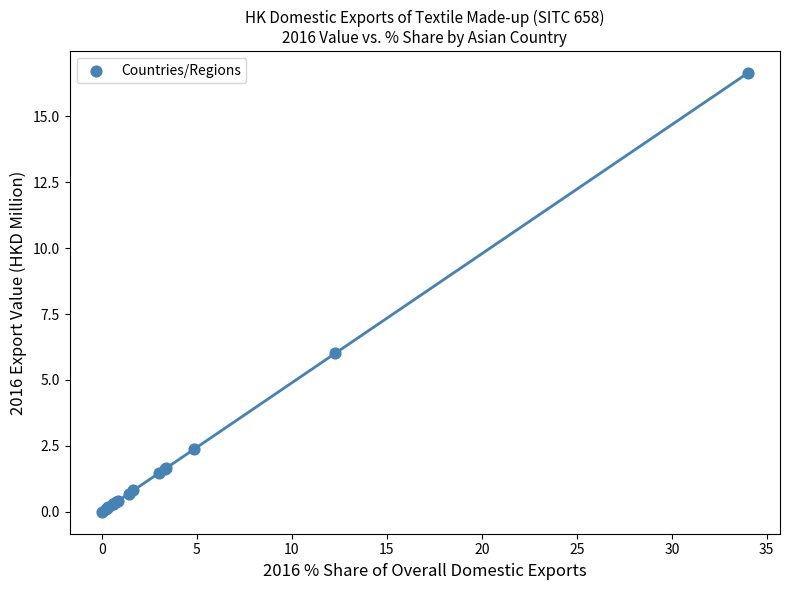

What Y value in the scatter plot is closest to 8?

6.0